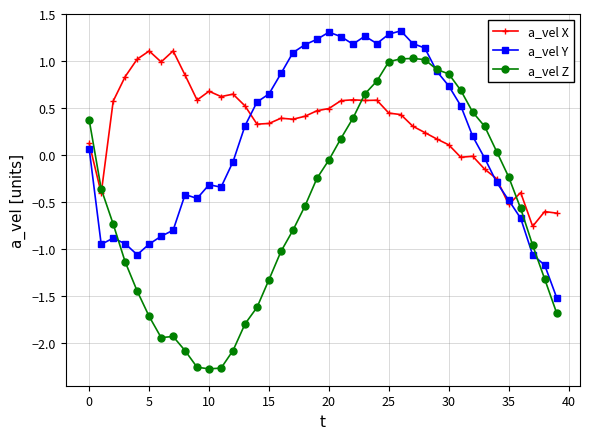

In a_vel Y, how many points are higher than both neighbors (excluding endpoints)?

6